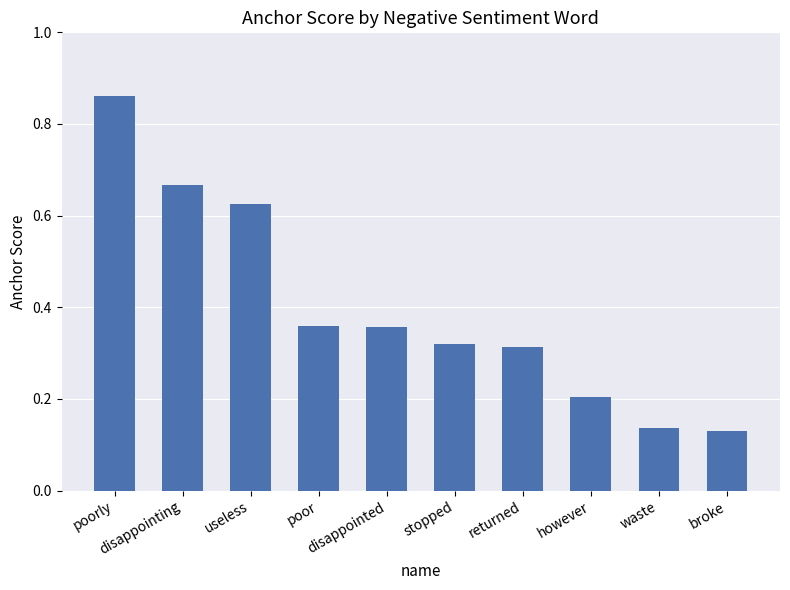

Does the chart contain stacked bars?

No